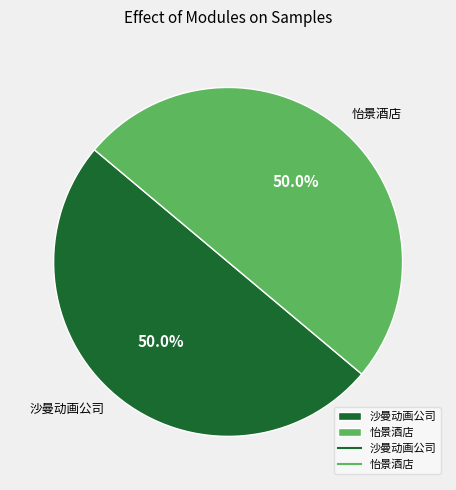

The 怡景酒店 slice represents 50% of the pie. True or false?

True